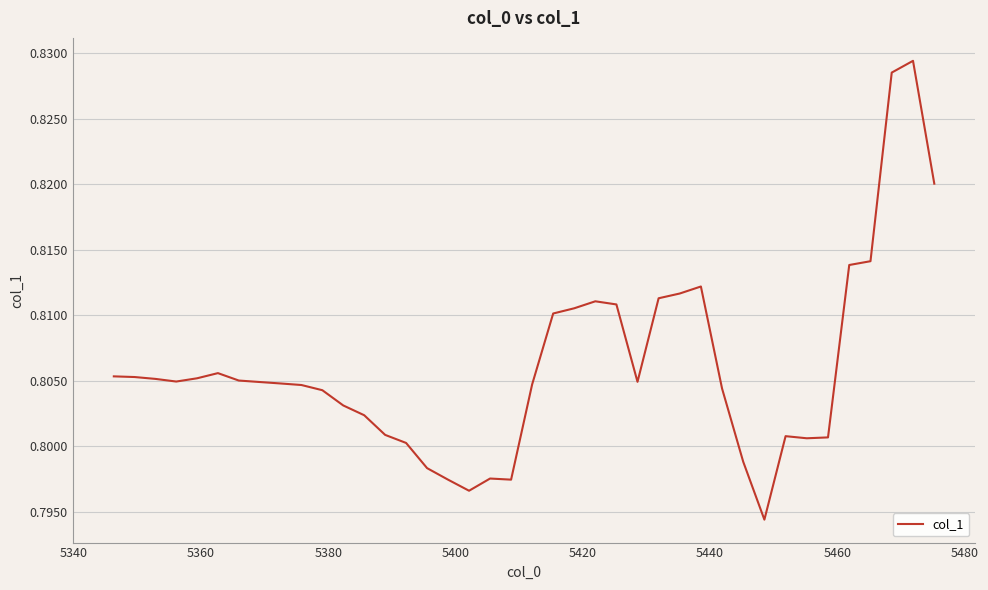

Count the values in the range 0 to 1.

40